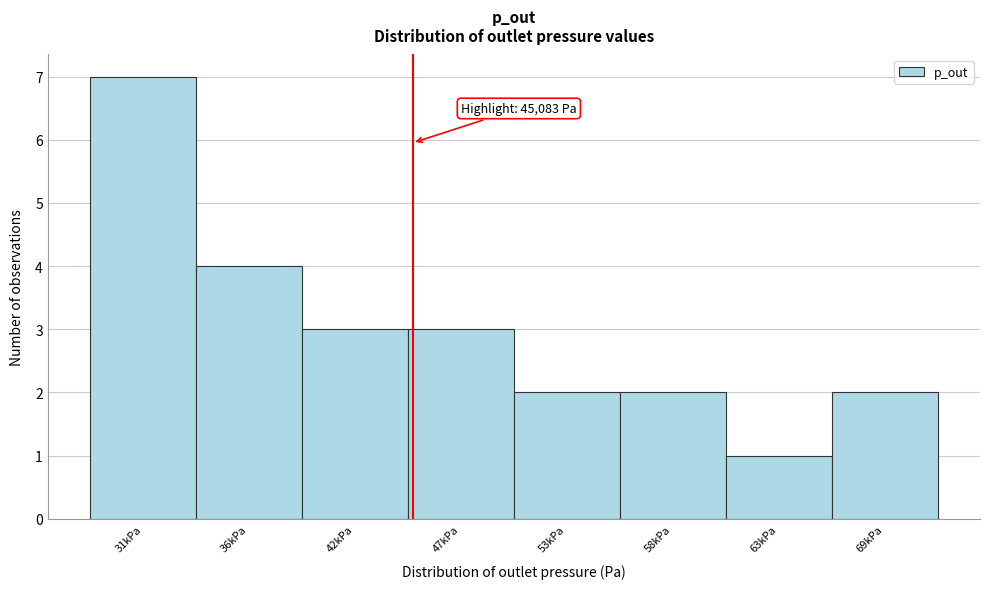

Reading right to left, what are all the values shown in this chart?

69kPa=2	63kPa=1	58kPa=2	53kPa=2	47kPa=3	42kPa=3	36kPa=4	31kPa=7